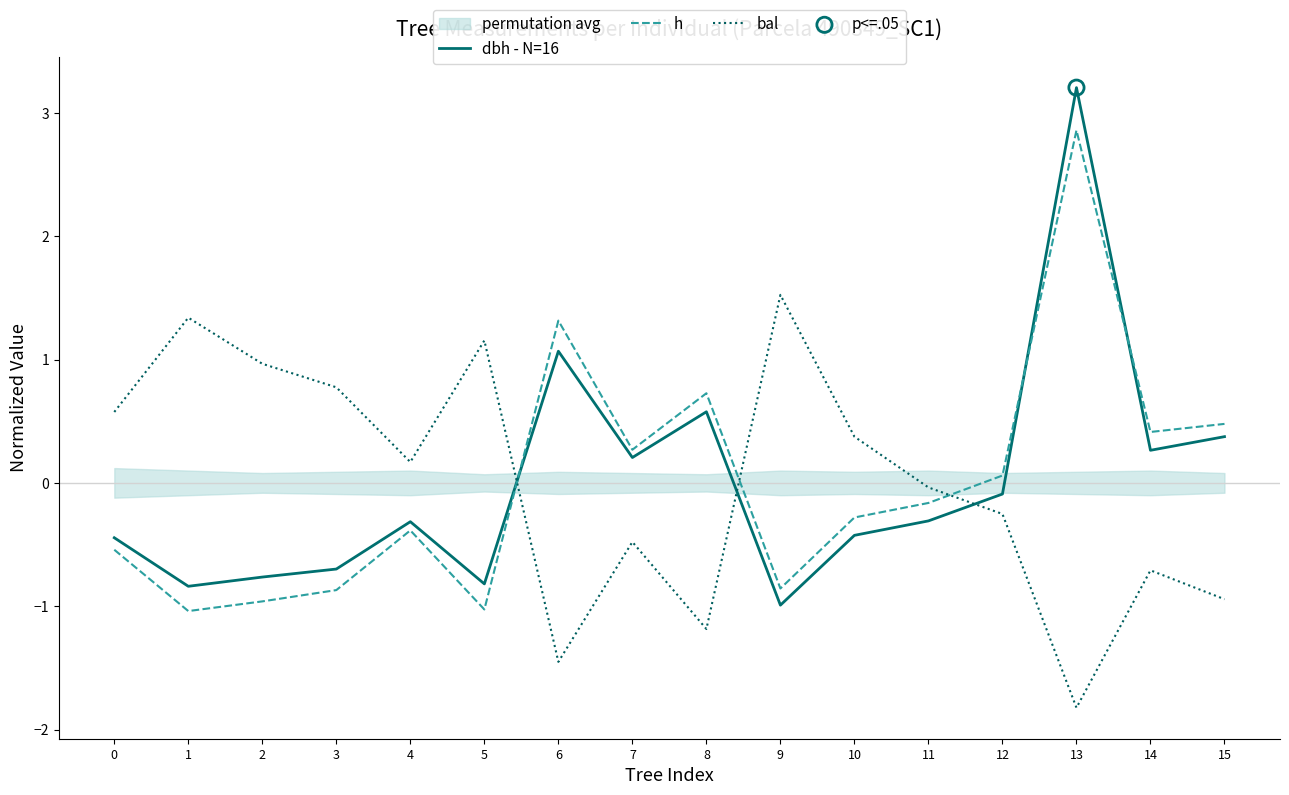

What are all the series names shown in the legend?

dbh - N=16, h, bal